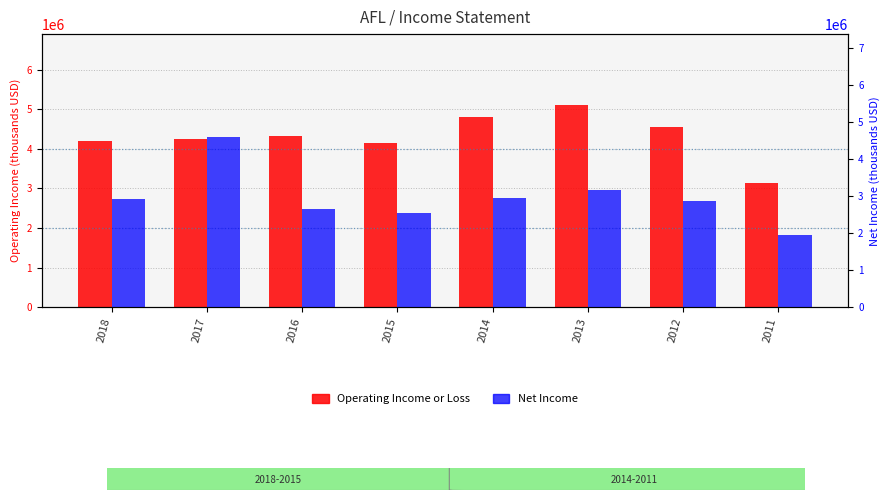

What is the minimum value shown in the chart?

1937000